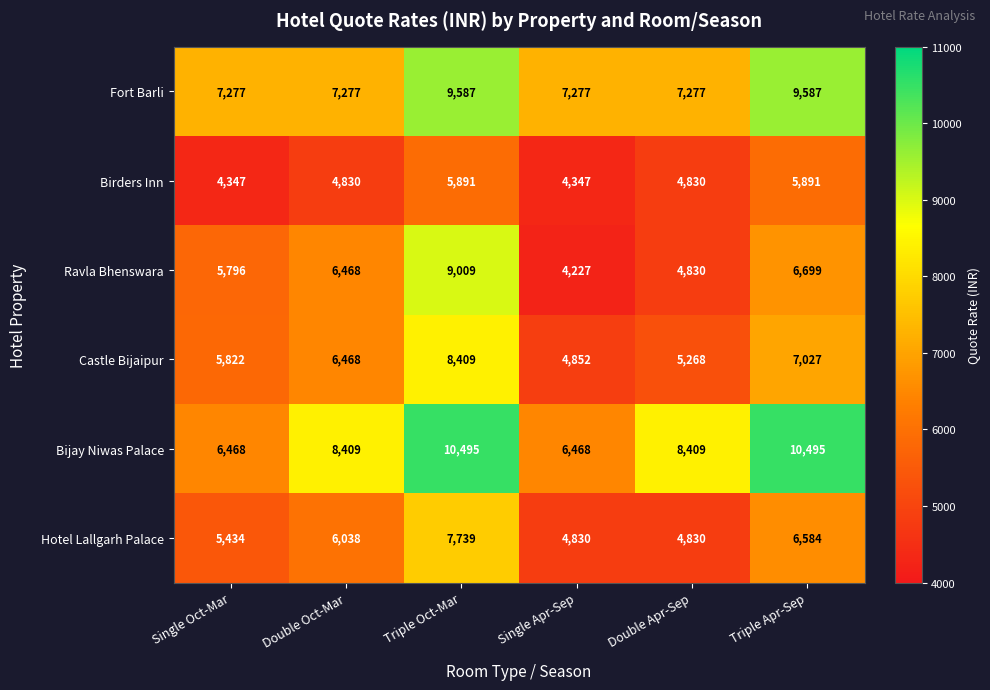

What is the spread (max minus min) of values at Single Oct-Mar?

2930